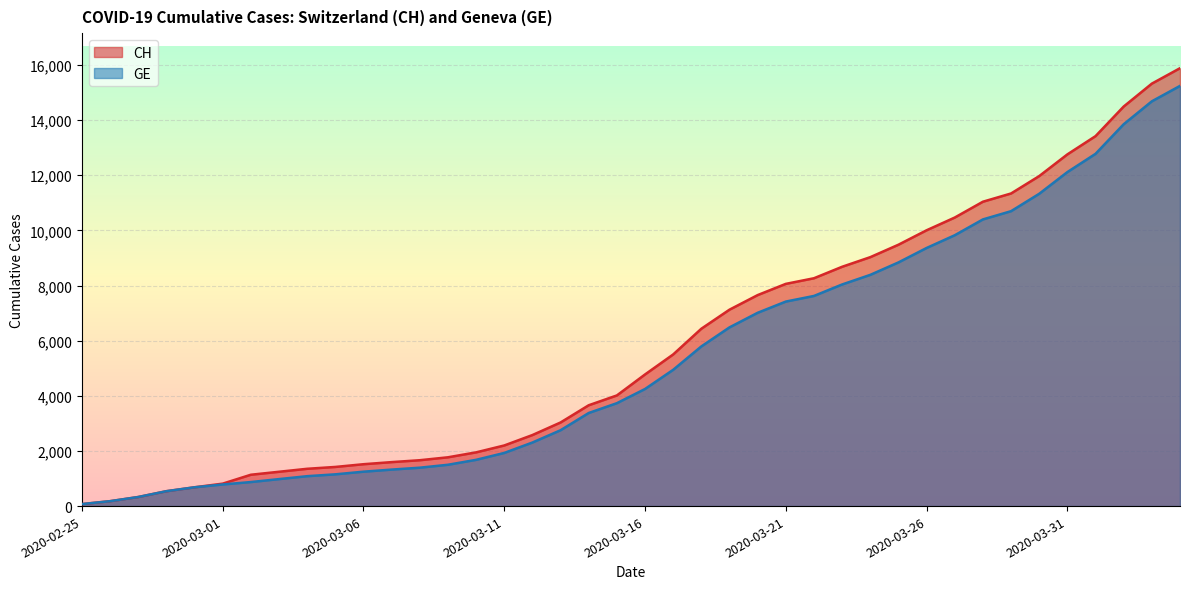

What is the average value of the GE series?

5425